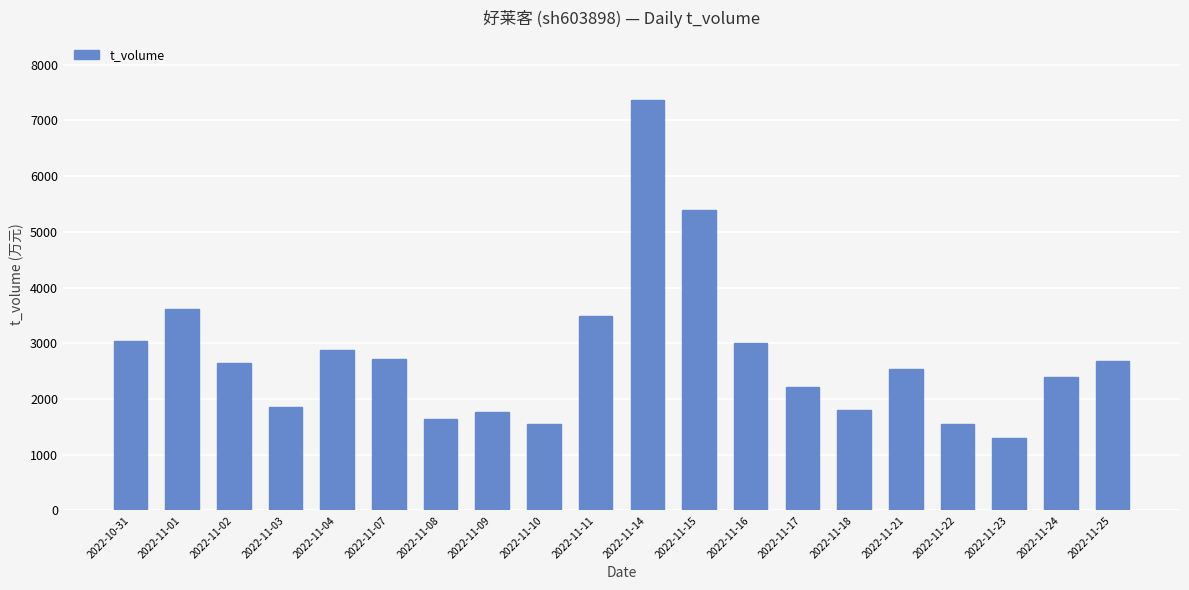

Where is the data nearest to the value 4336?

2022-11-01